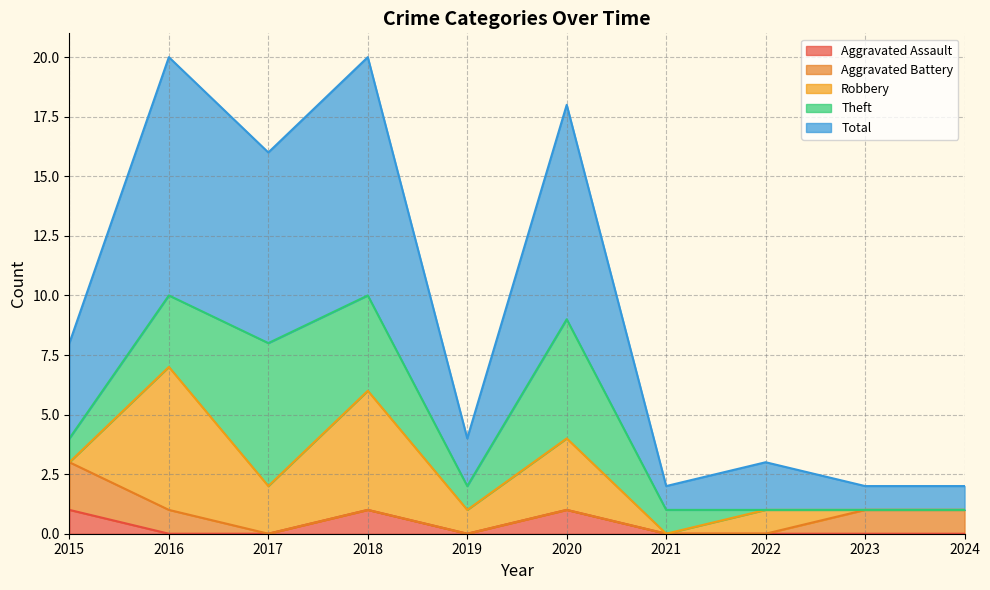

True or false: Aggravated Battery and Theft intersect in this chart.

True